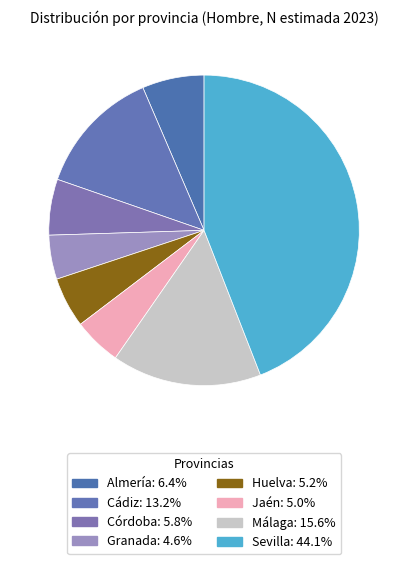

How many slices are in this pie chart?

8